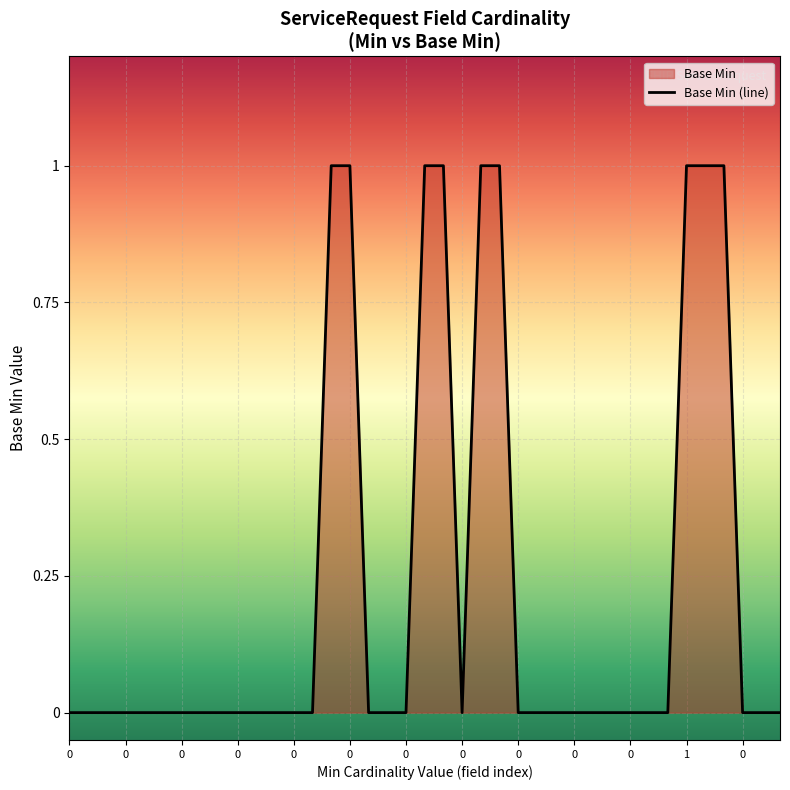

Reading right to left, transcribe all the data shown in this chart.

0	0	0	1	1	1	0	0	0	0	0	0	0	0	0	1	1	0	1	1	0	0	0	1	1	0	0	0	0	0	0	0	0	0	0	0	0	0	0